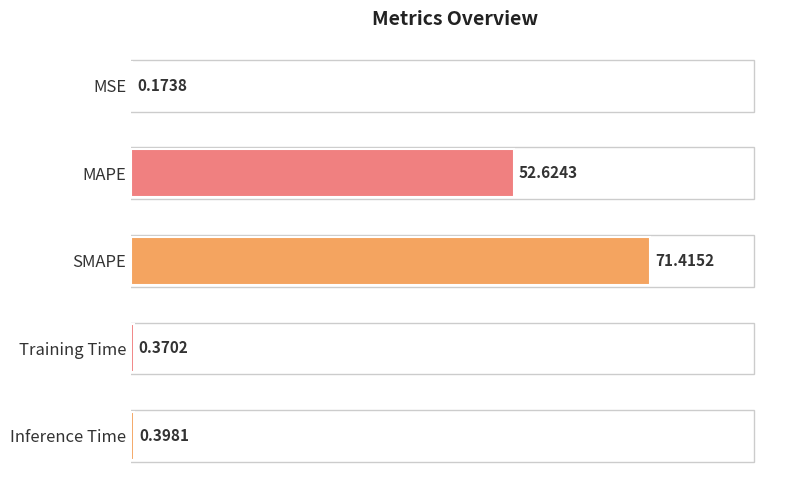

Between MSE and MAPE, which is larger?

MAPE